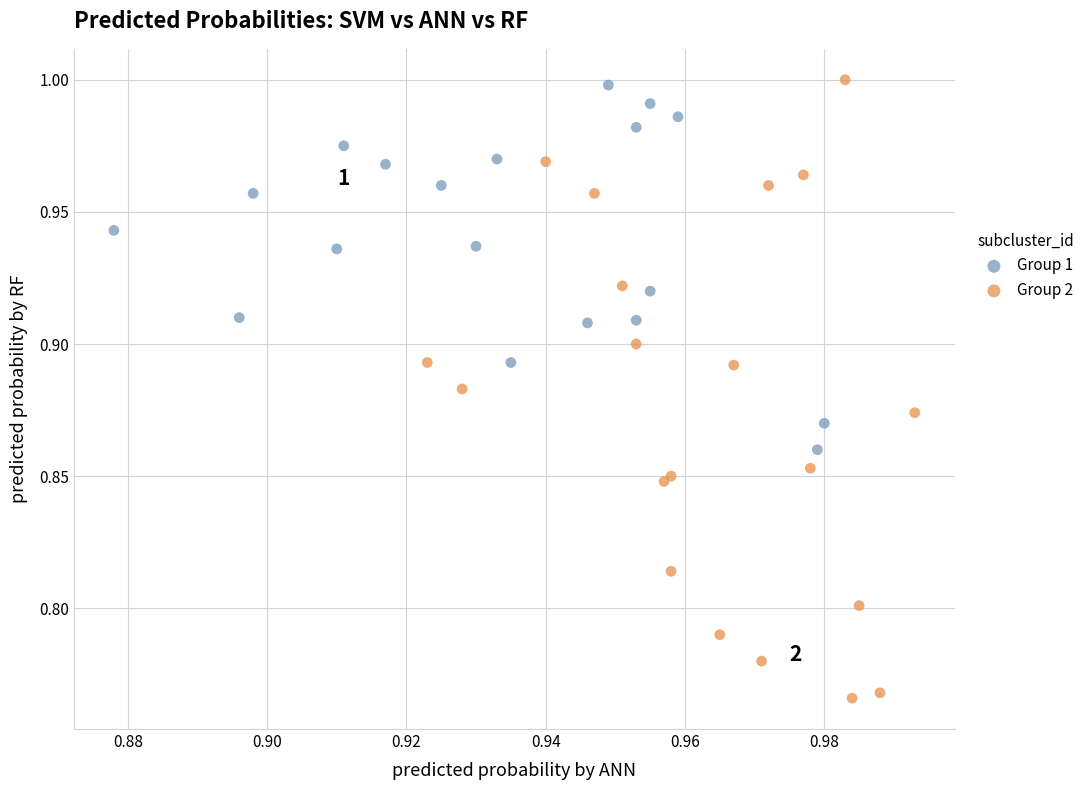

Which series contains the lowest Y value?

Group 2